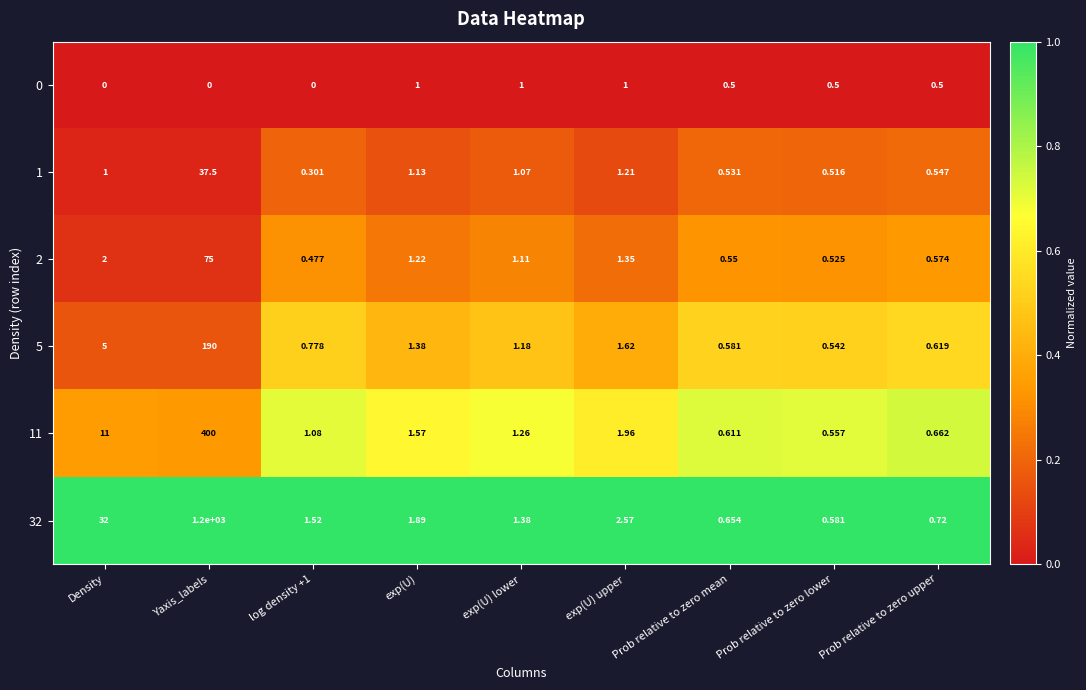

Is the value of 1 at exp(U) upper greater than the value of 2 at log density +1?

Yes